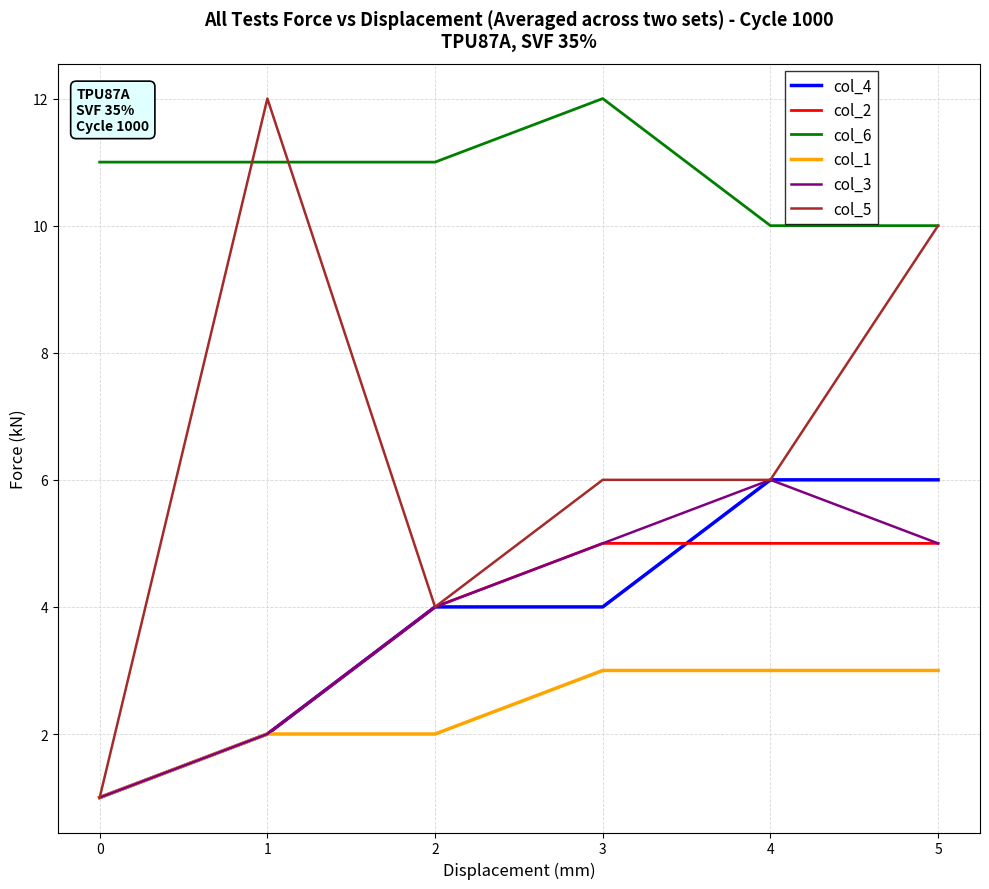

True or false: col_6 and col_2 cross at least once.

False